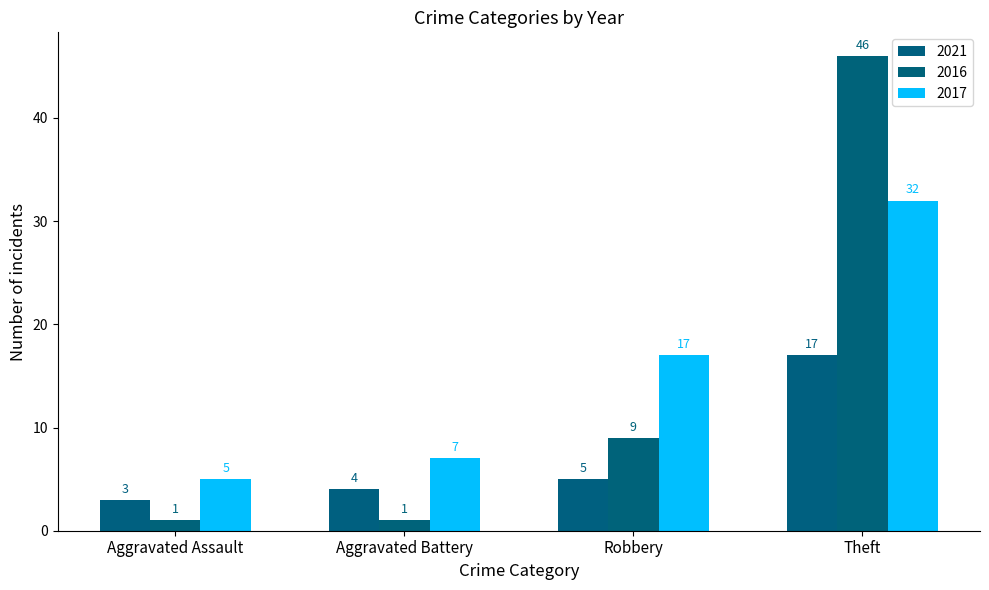

What is the average value of the 2021 series?

7